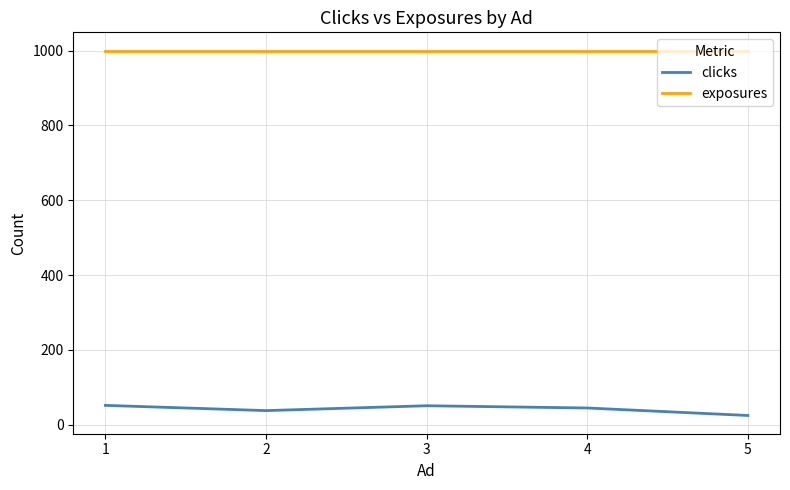

List the series in order of their overall mean, lowest first.

clicks, exposures